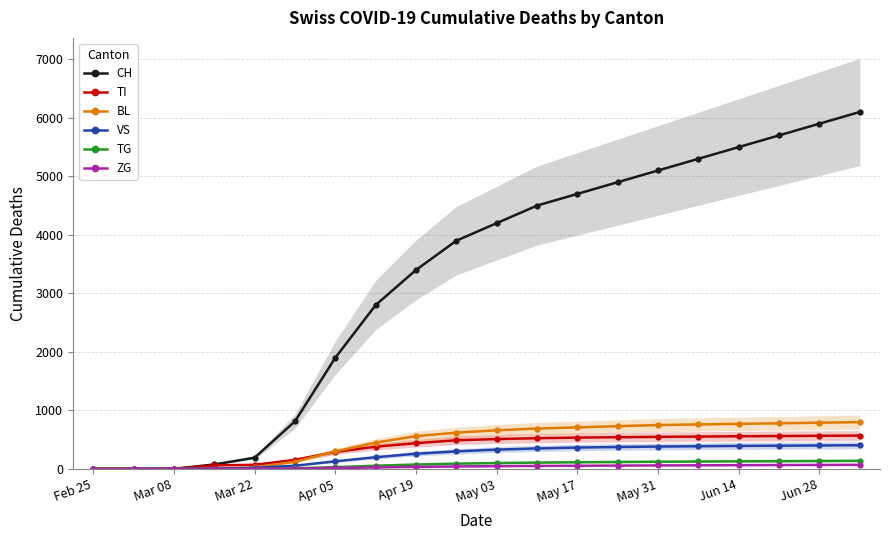

Which series has the largest range (max minus min)?

CH